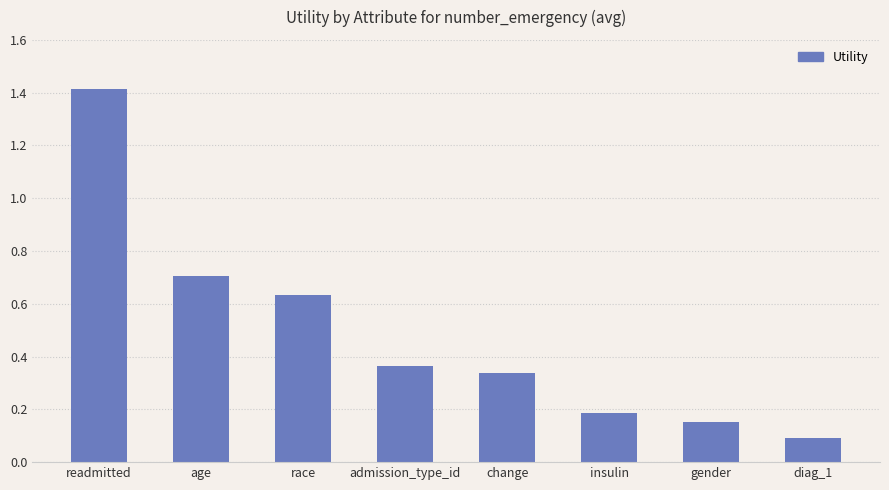

Does the chart contain stacked bars?

No